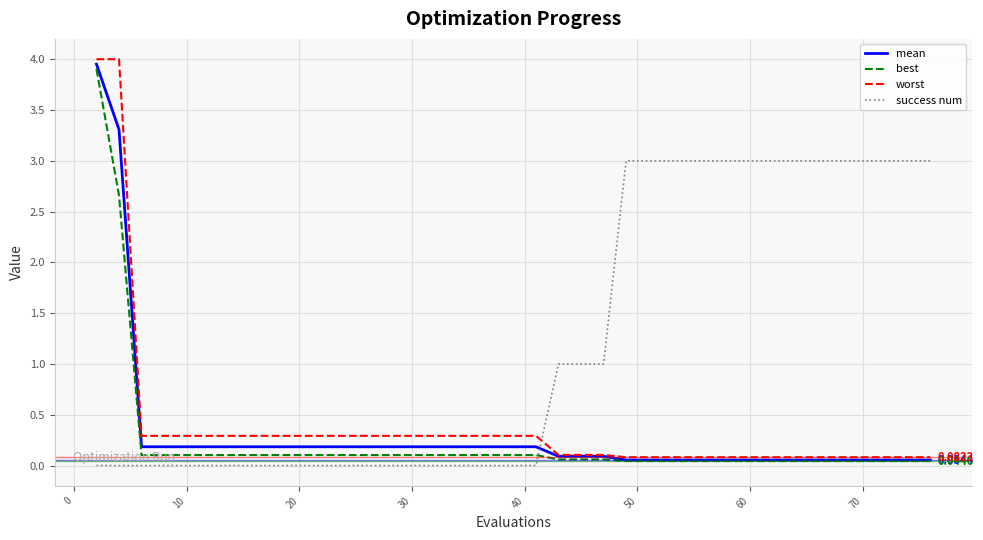

True or false: best and success num cross at least once.

True